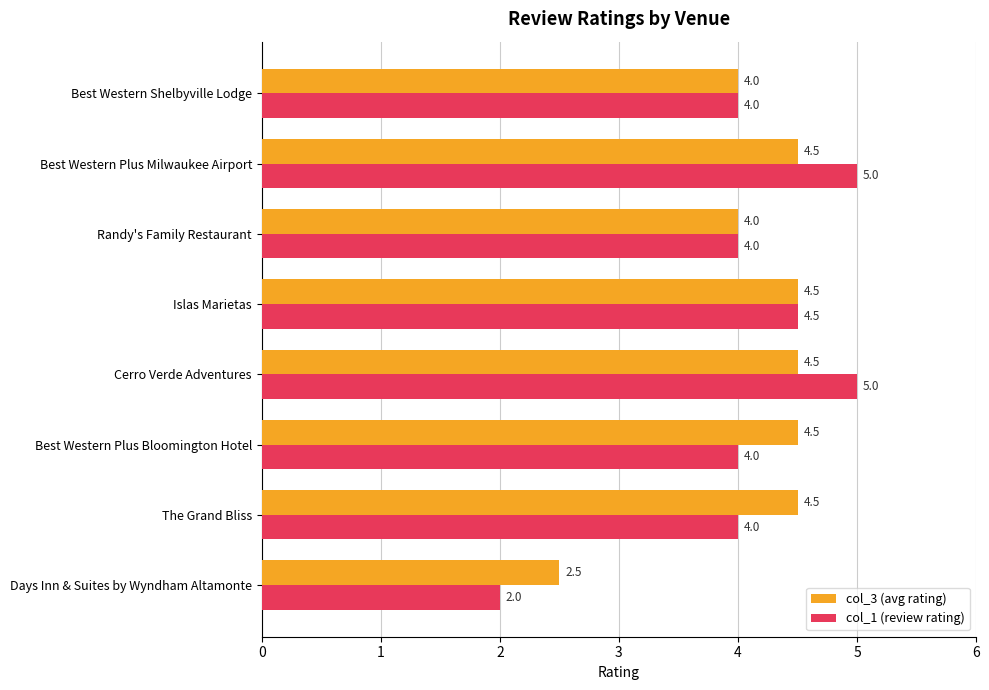

List the series in order of their overall mean, highest first.

col_3 (avg rating), col_1 (review rating)